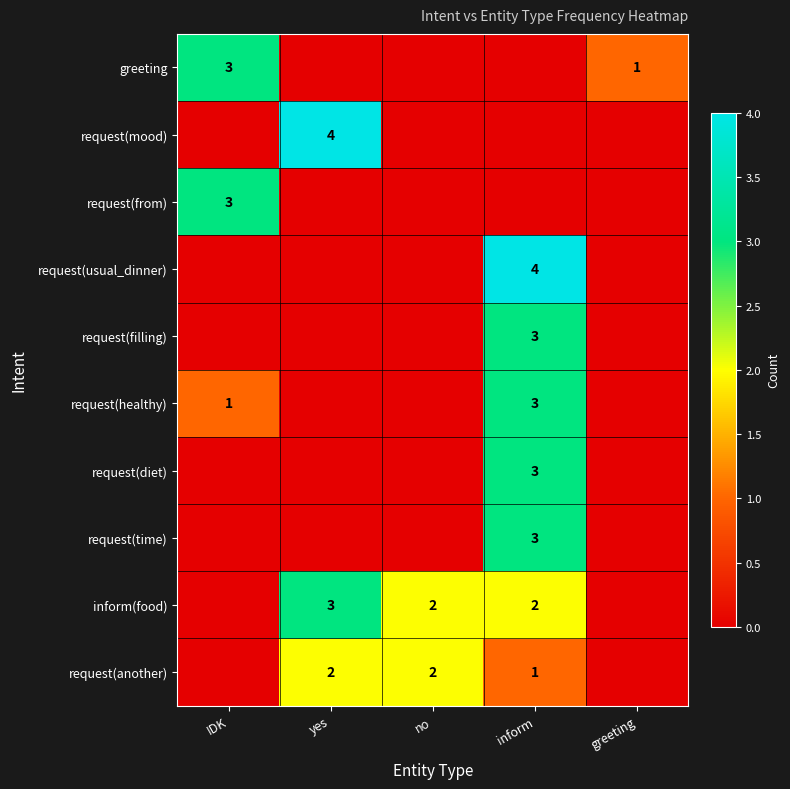

At how many categories does at least one series exceed 2?

3